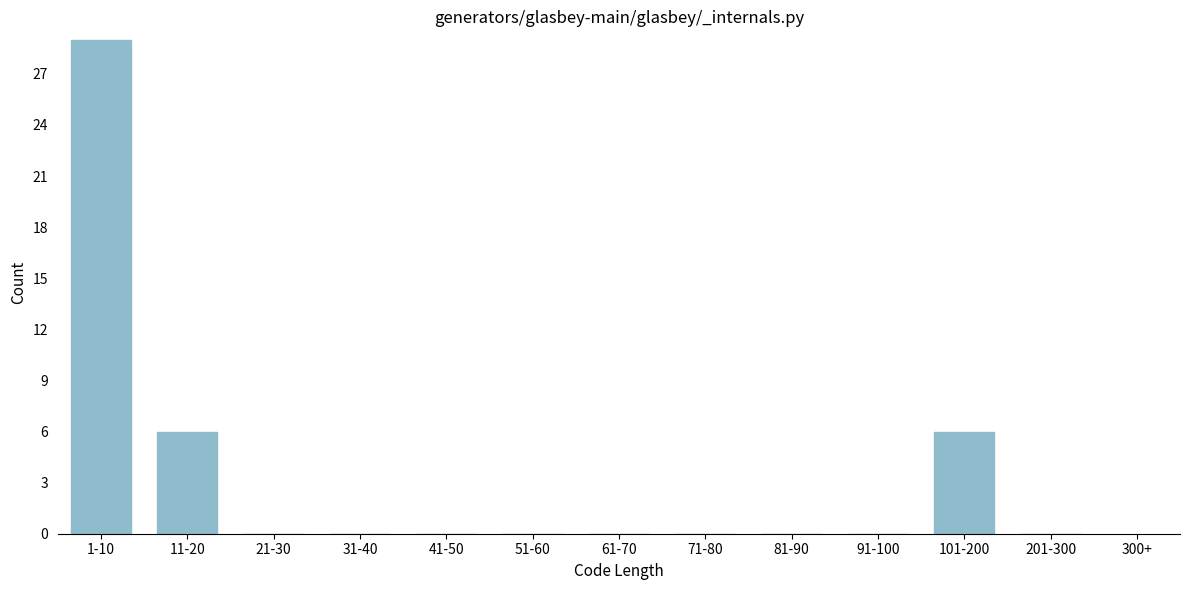

Reading right to left, transcribe all the data shown in this chart.

201-300=0	101-200=6	91-100=0	81-90=0	71-80=0	61-70=0	51-60=0	41-50=0	31-40=0	21-30=0	11-20=6	1-10=29